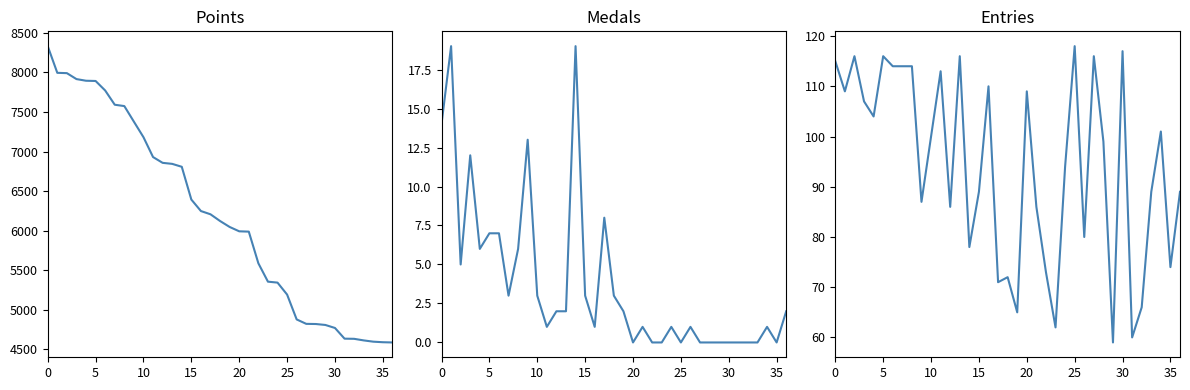

What is the difference between the maximum and minimum values in the Medals series?

19